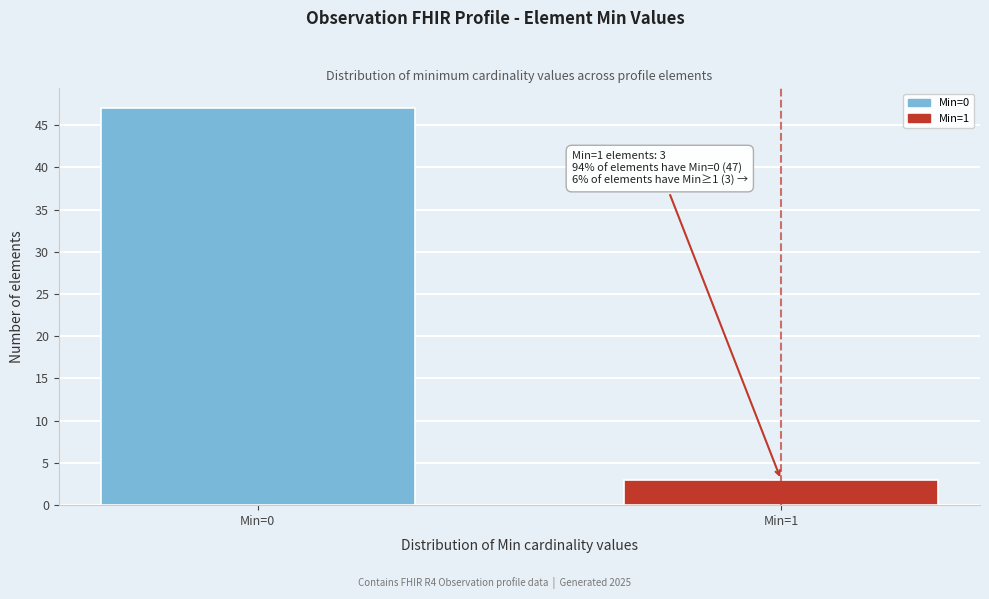

Reading left to right, what are all the values shown in this chart?

Min=0=47	Min=1=3